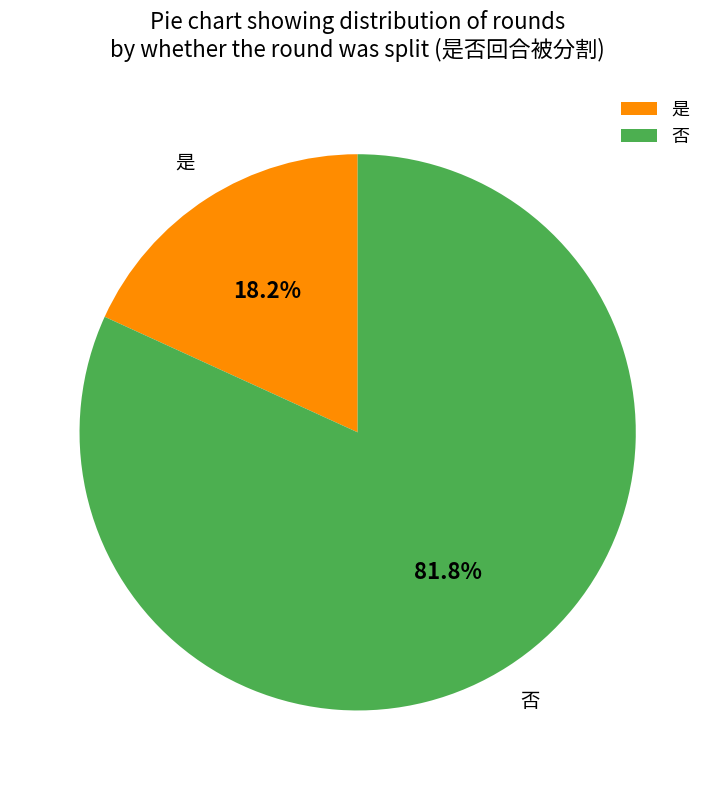

Rank the categories by value from highest to lowest.

否, 是